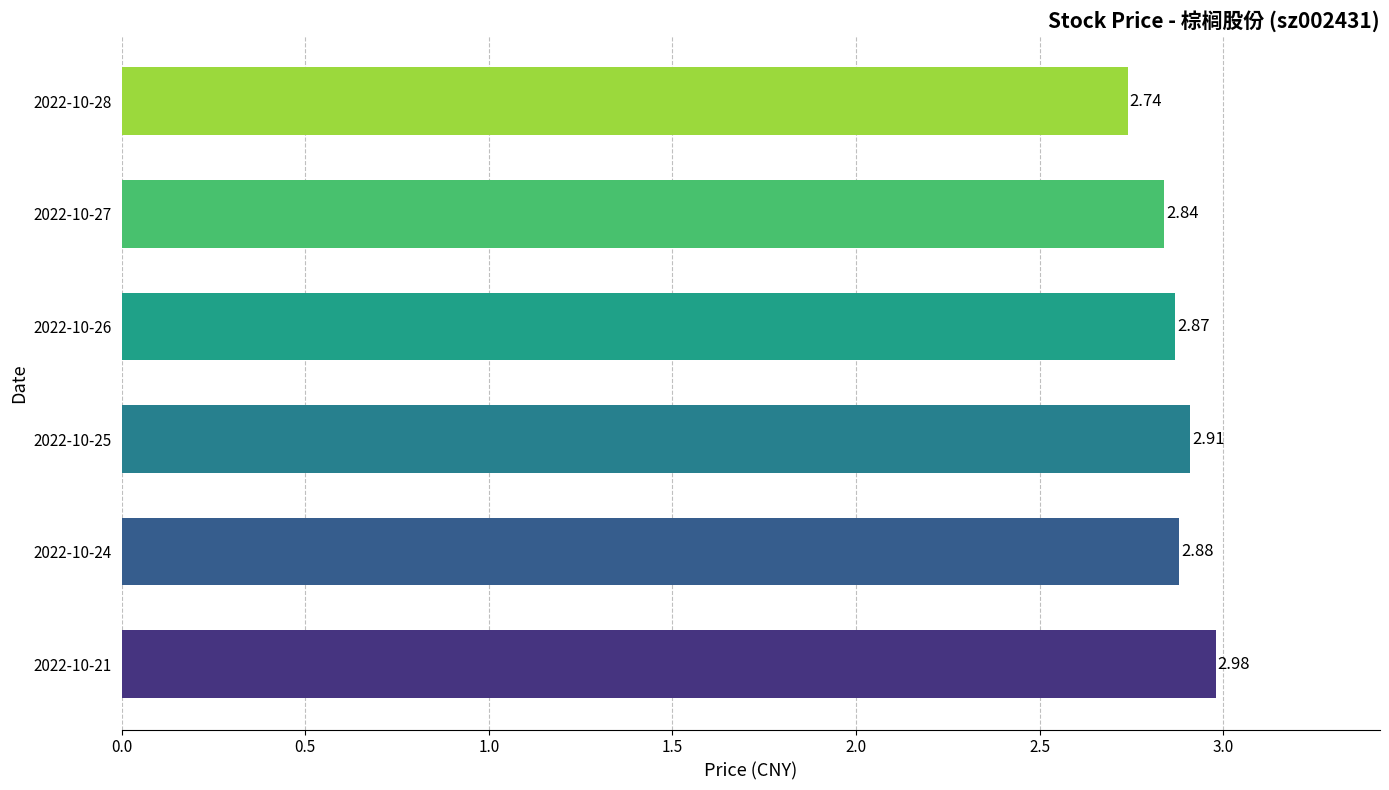

Between 2022-10-24 and 2022-10-21, which is larger?

2022-10-21